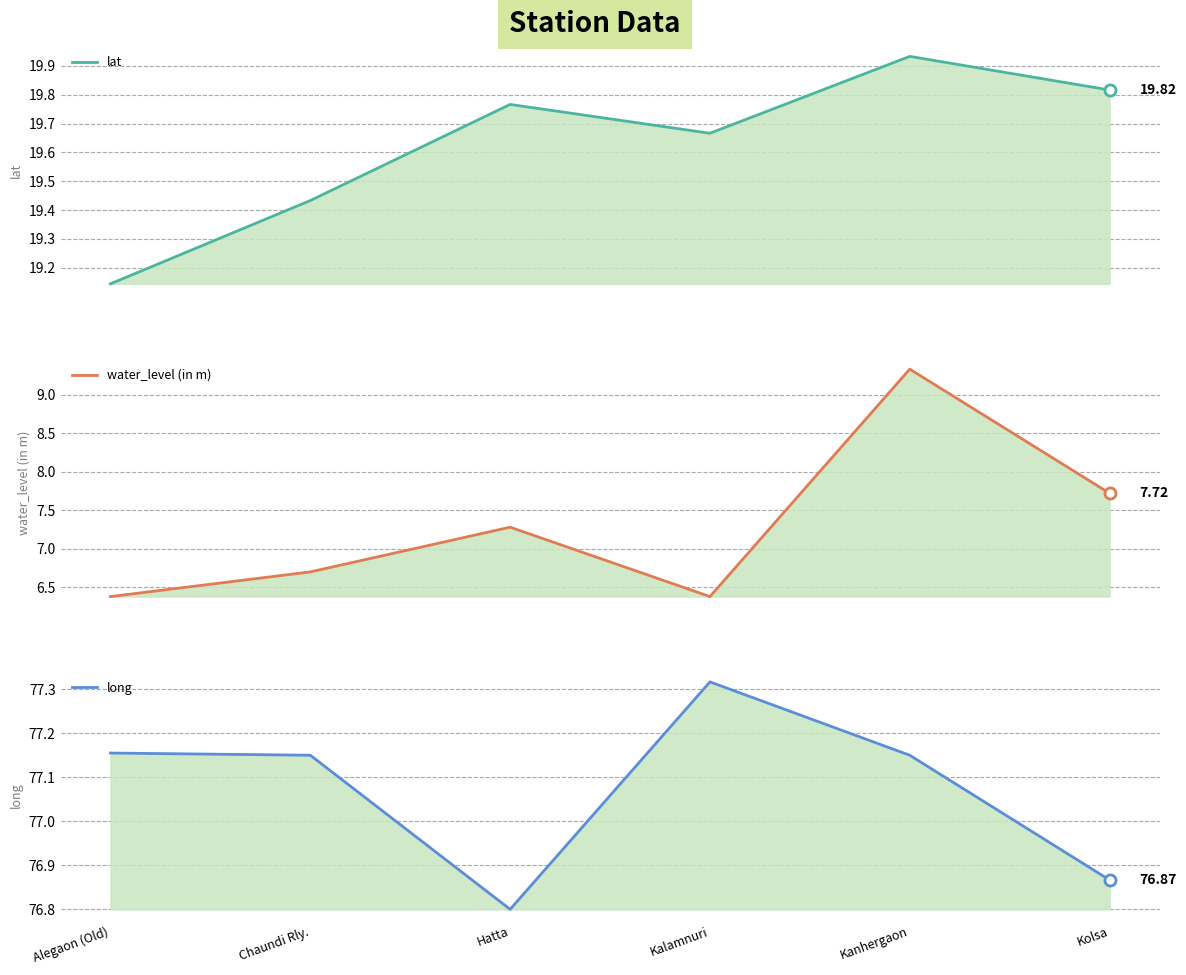

True or false: long and water_level (in m) cross at least once.

False